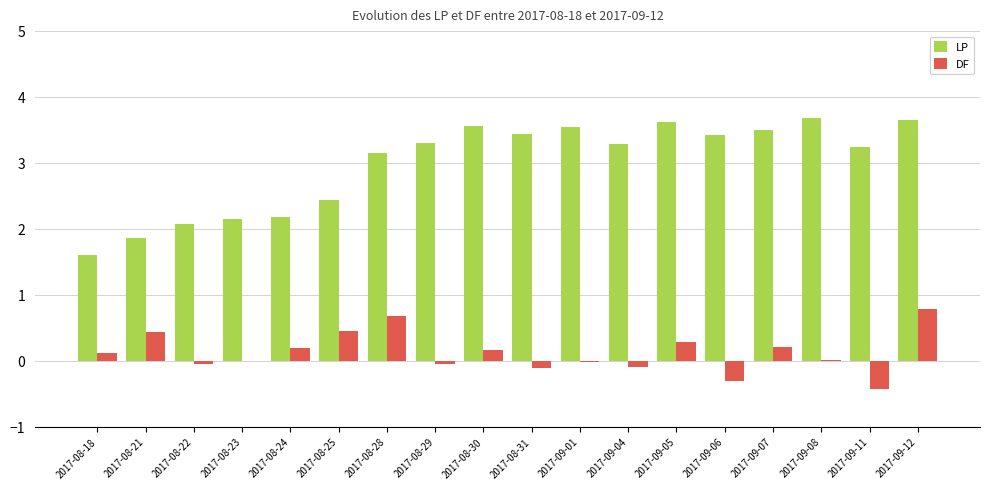

What is the maximum value for DF?

0.8